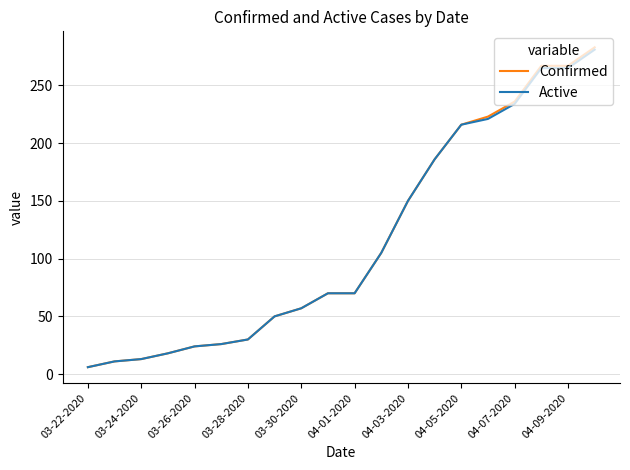

Which series has the widest spread of values?

Confirmed